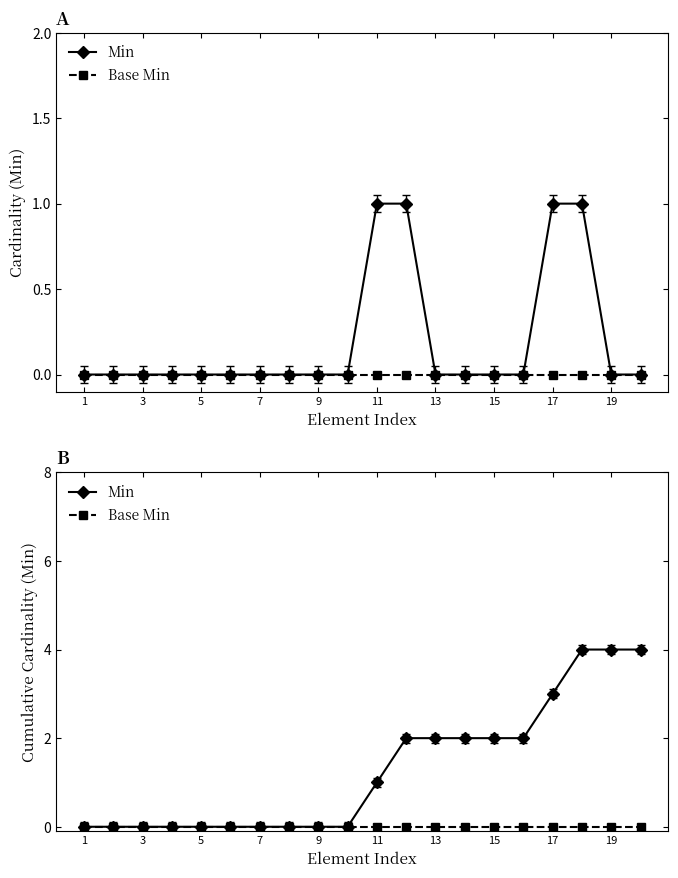

True or false: Min and Base Min cross at least once.

False